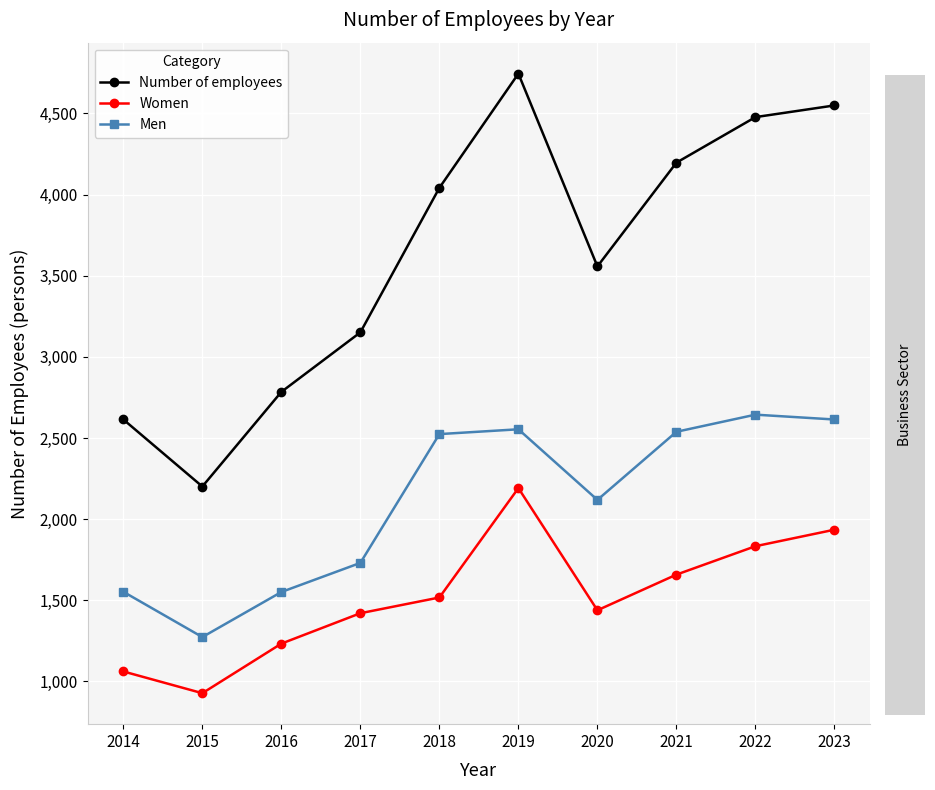

What are all the series names shown in the legend?

Number of employees, Women, Men